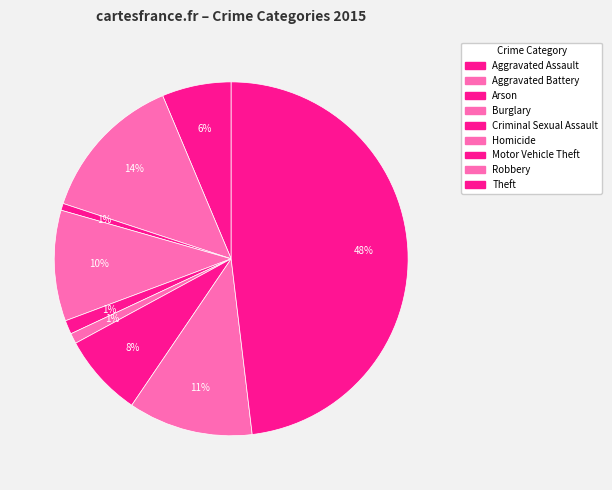

To the nearest percent, what is the difference between the largest and smallest slice percentages?

47%